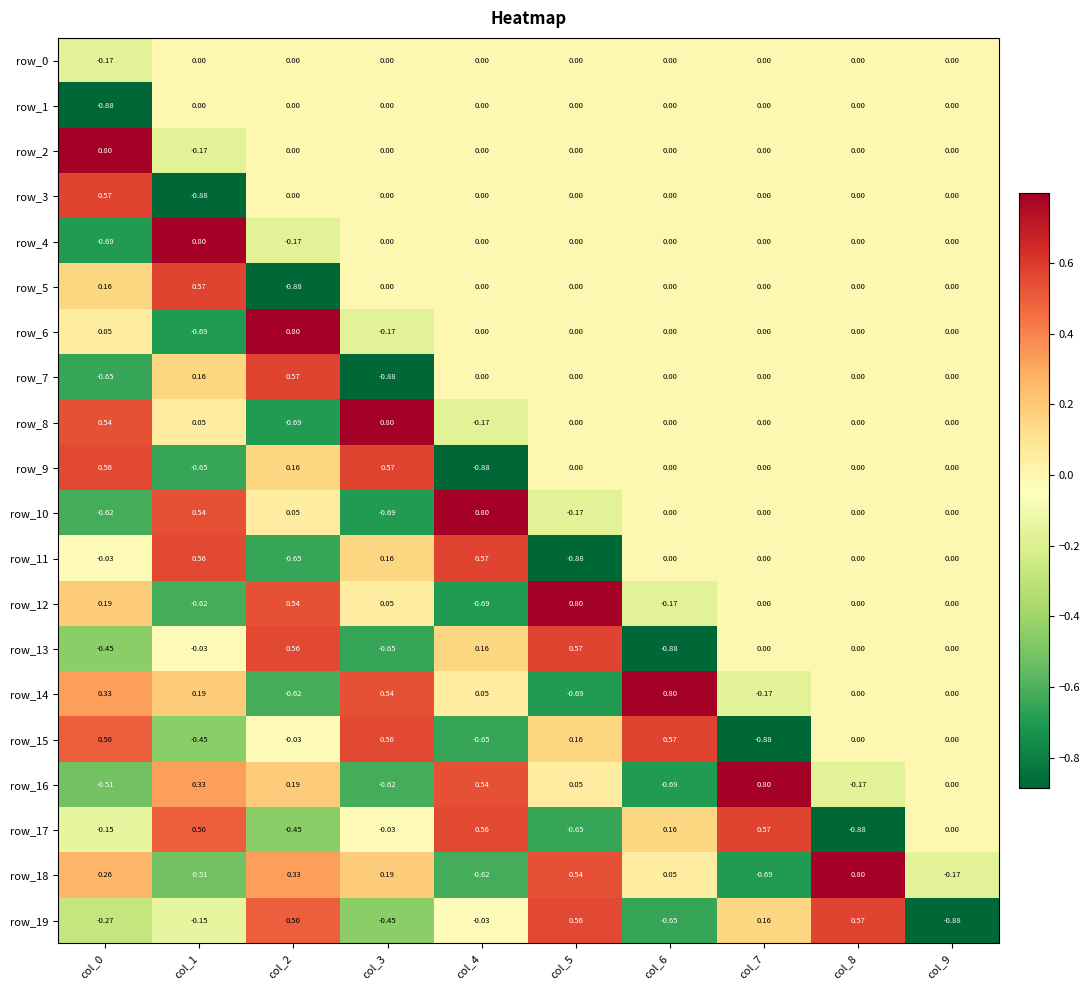

What is the difference between the maximum and minimum values in the row_8 series?

1.5